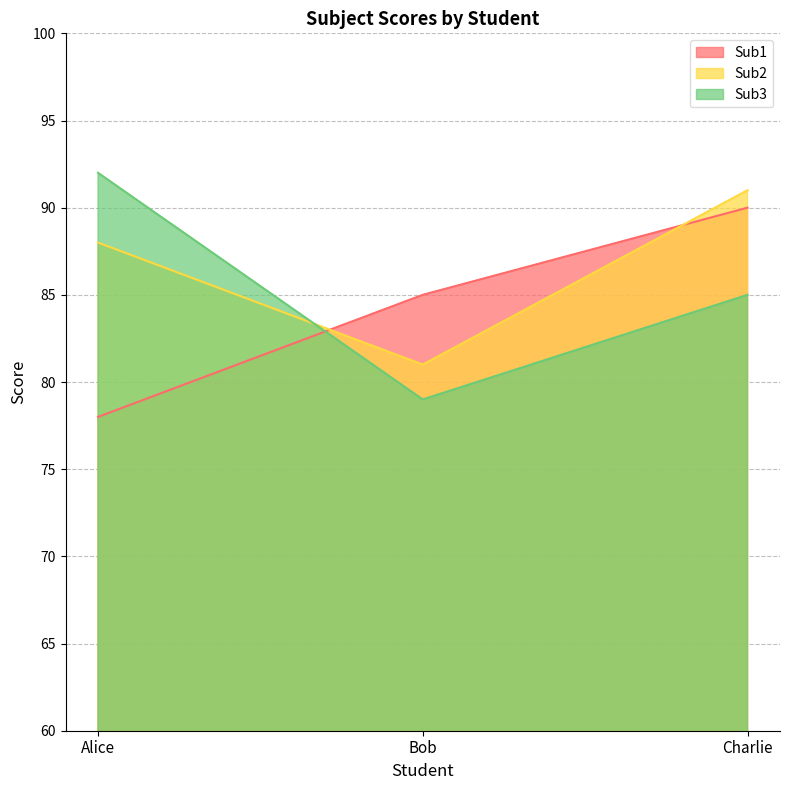

What is the maximum value for Sub3?

92